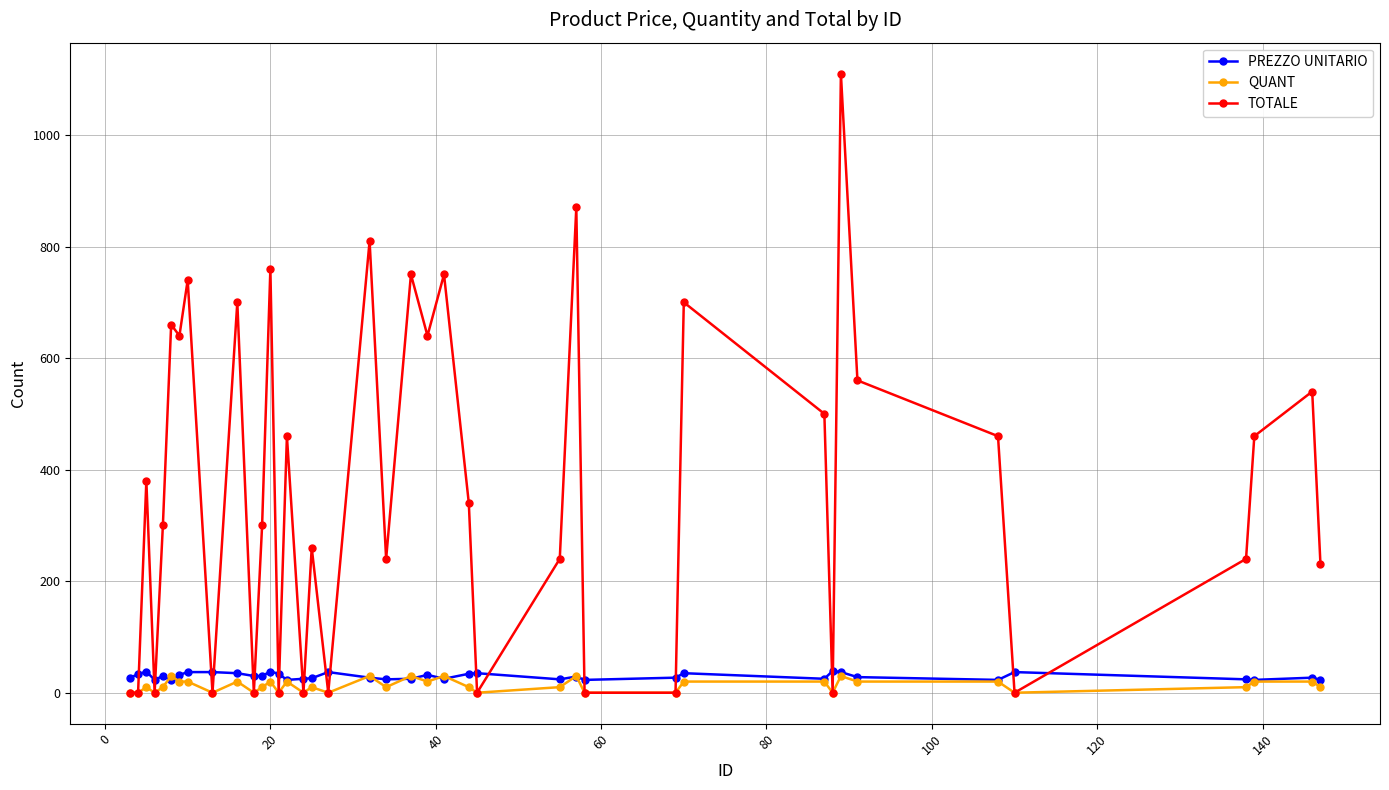

Which series has the widest spread of values?

TOTALE